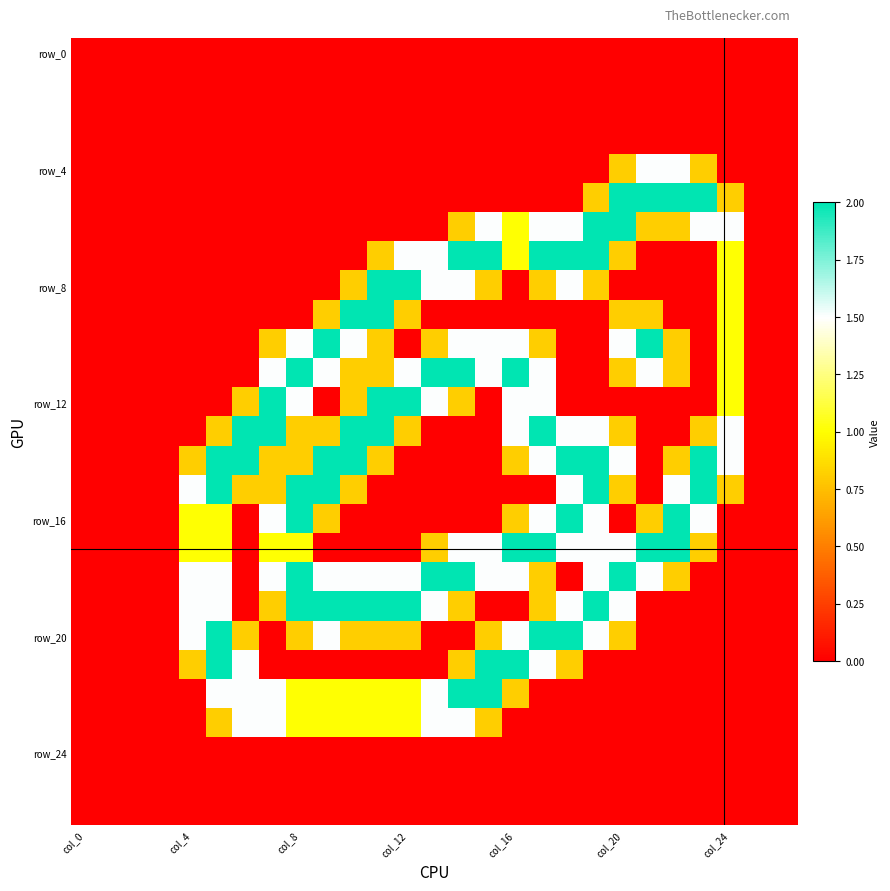

At how many categories does at least one series exceed 0?

21